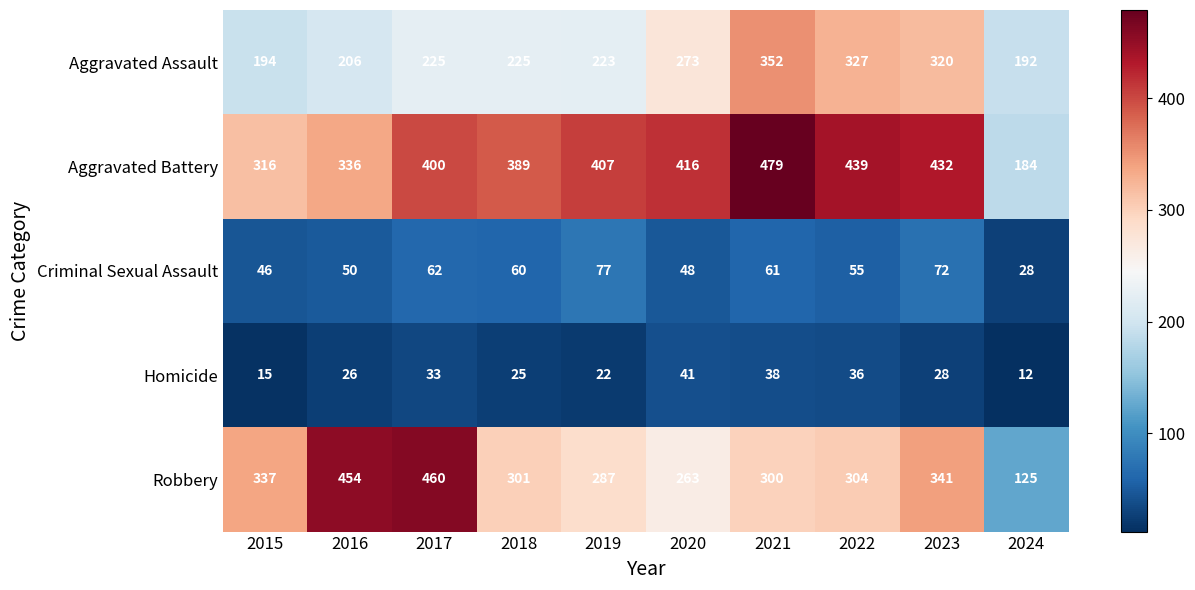

What is the sum of the Homicide values at 2019 and 2021?

60